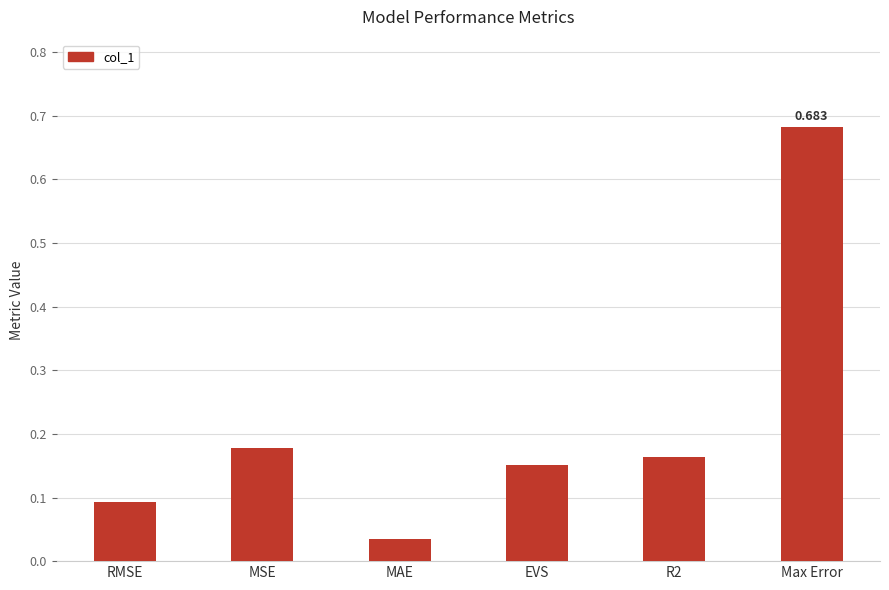

What is the difference between the maximum and minimum values?

0.6